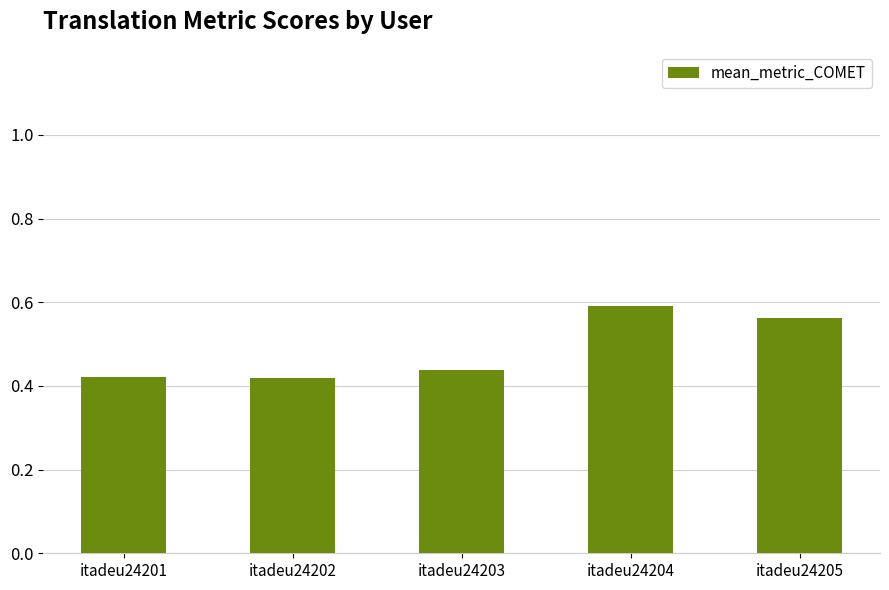

What is the sum of the values at itadeu24204 and itadeu24205?

1.2